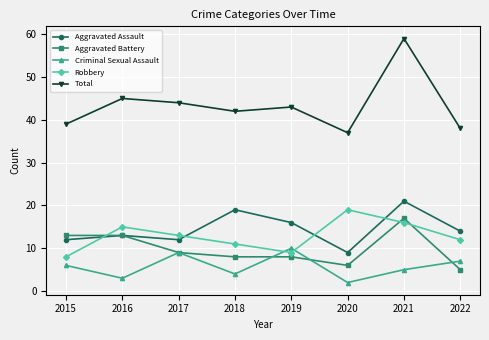

At which label does Aggravated Assault reach its peak?

2021